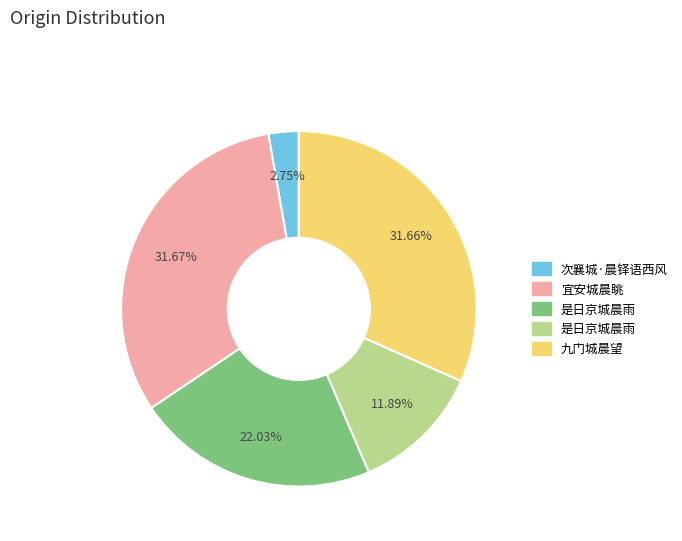

Is there a majority slice in this chart?

No